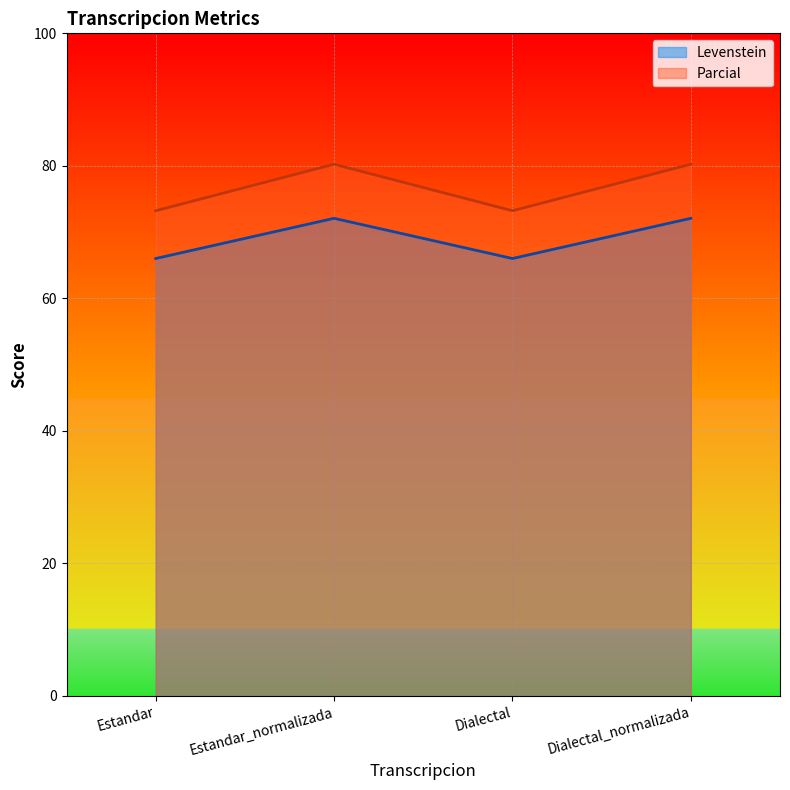

Which series changed the most between Estandar and Estandar_normalizada?

Parcial